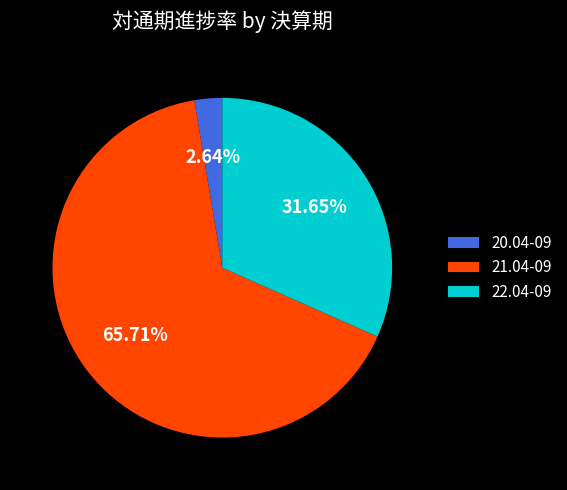

Does 22.04-09 represent more than half of the total?

No